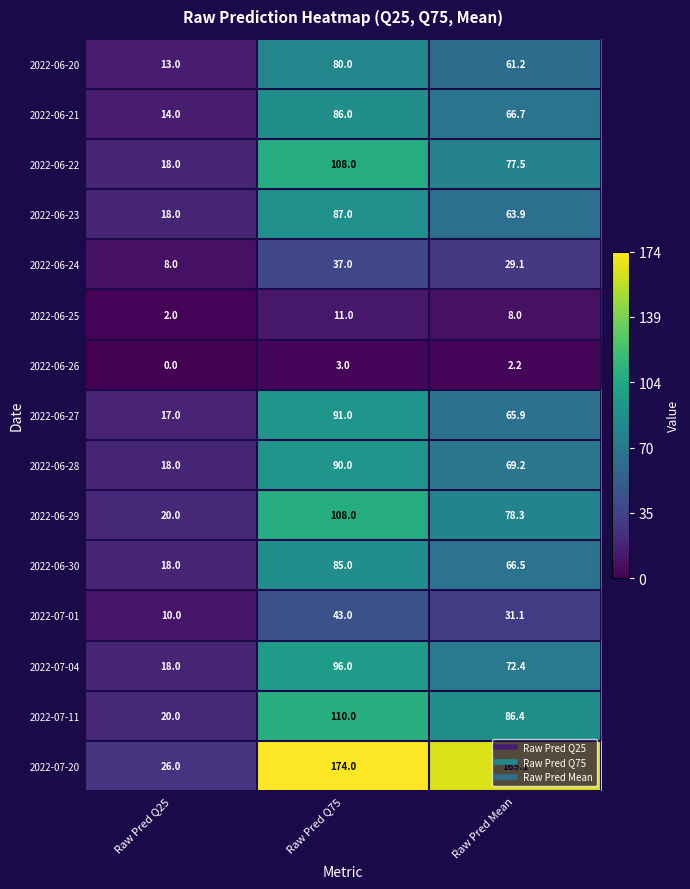

Which label corresponds to the smallest value in the chart?

Raw Pred Q25